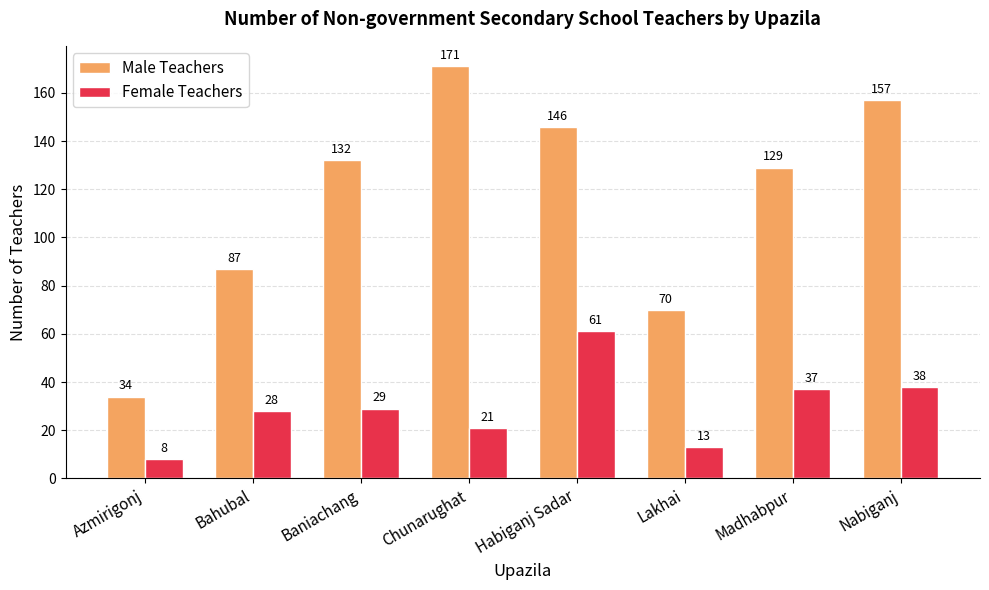

What is the sum of the Male Teachers values at Chunarughat and Azmirigonj?

205